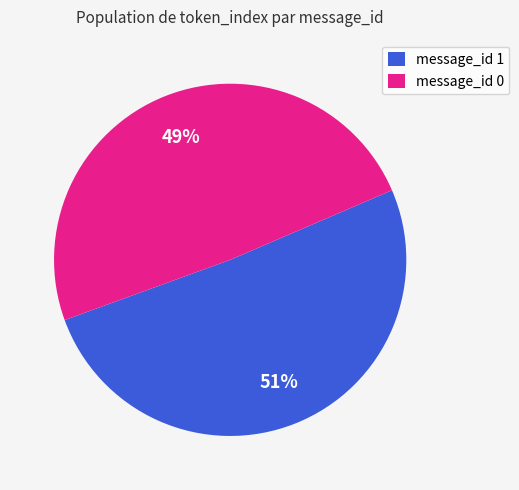

Is it true that message_id 0 is 49% of the pie?

True